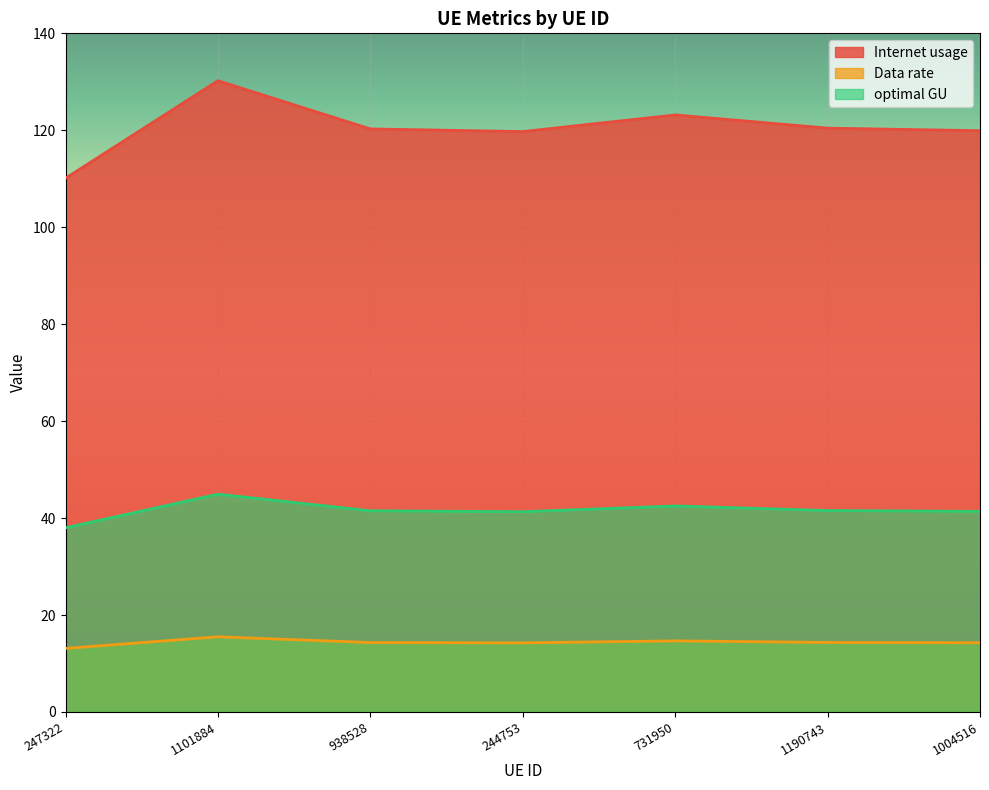

What is the spread (max minus min) of values at 247322?

97.0